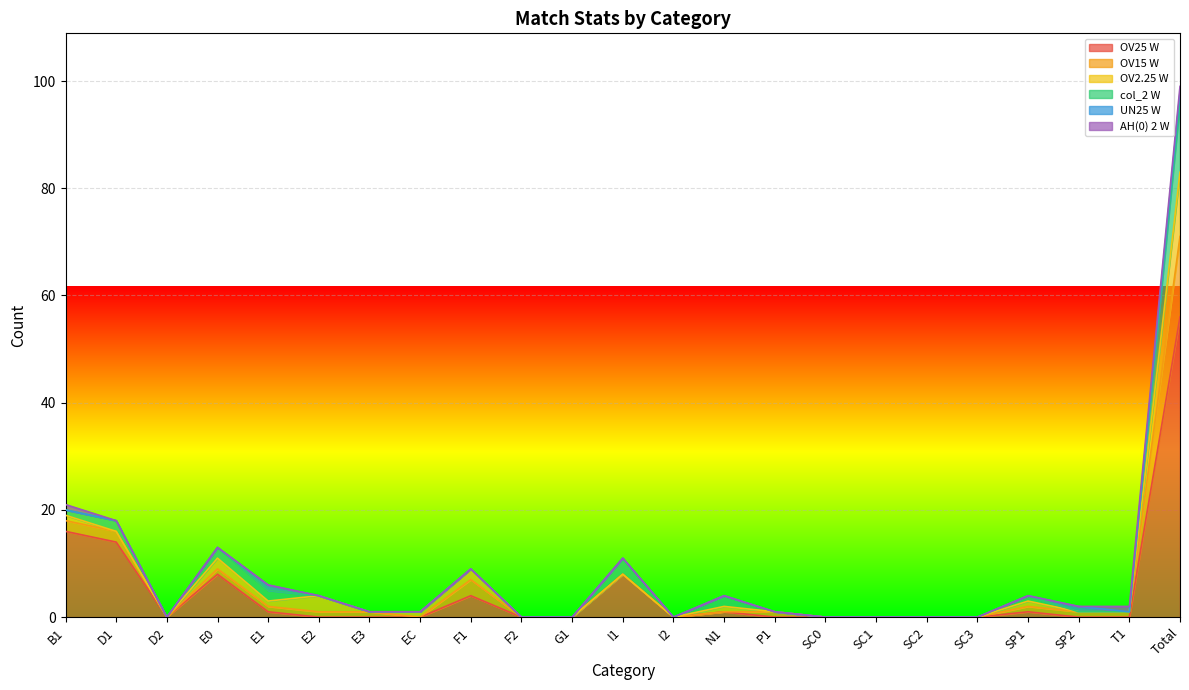

What are all the series names shown in the legend?

OV25 W, OV15 W, OV2.25 W, col_2 W, UN25 W, AH(0) 2 W